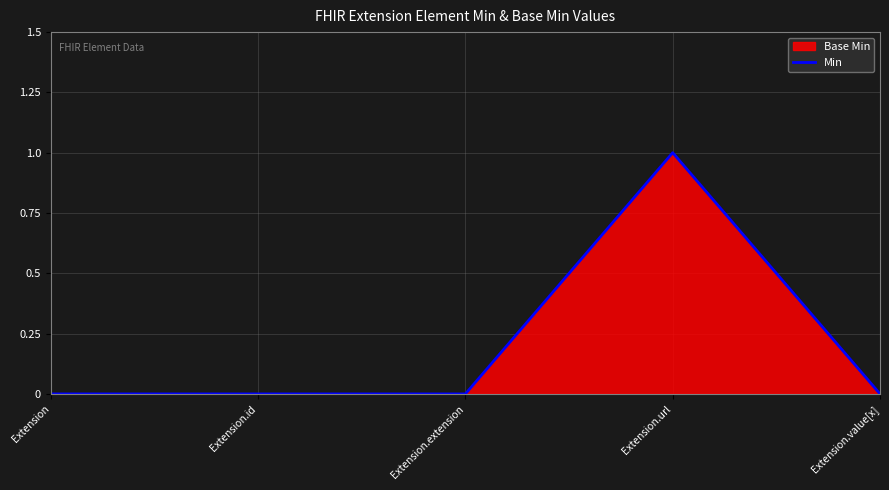

What is the change in value from Extension.url to Extension.value[x]?

-1